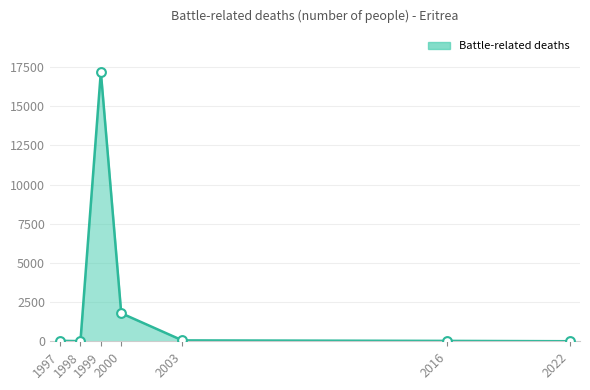

What is the change in value from 2000 to 2016?

-1768